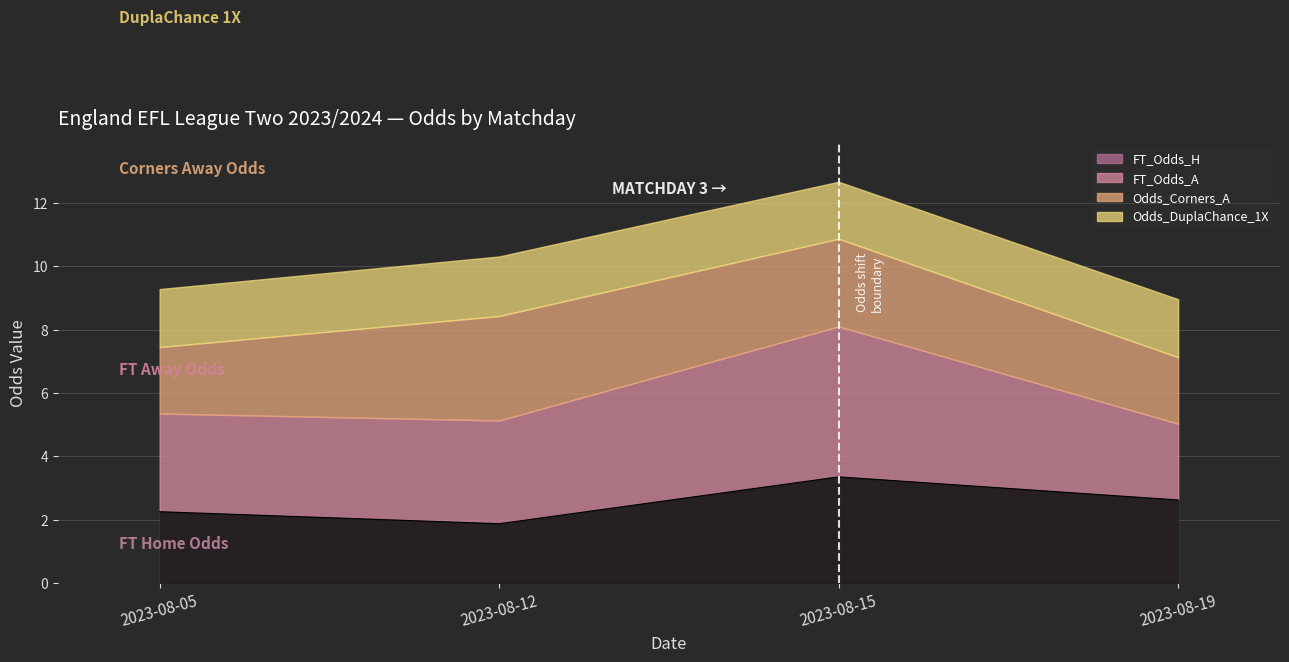

Which series has the largest range (max minus min)?

FT_Odds_A